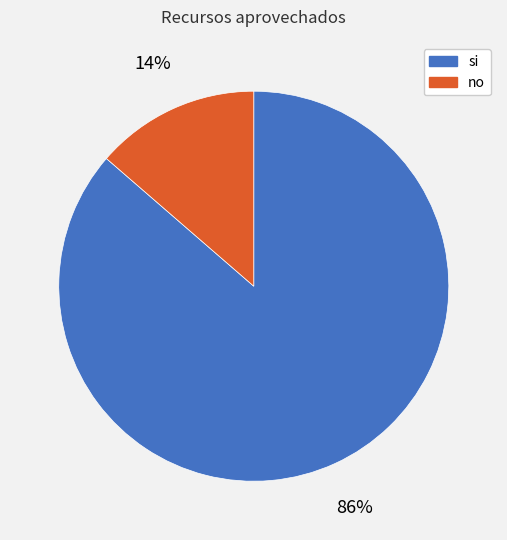

To the nearest percent, what portion does no represent?

14%